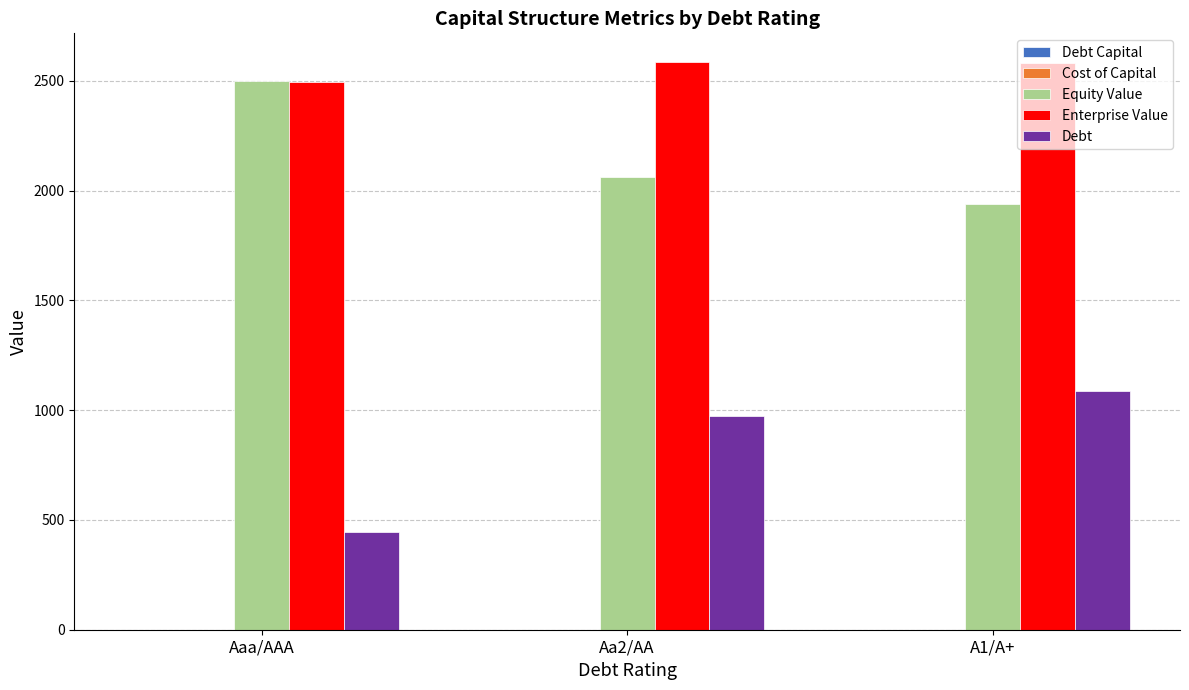

True or false: Equity Value has a value of 1939.4 at A1/A+.

True